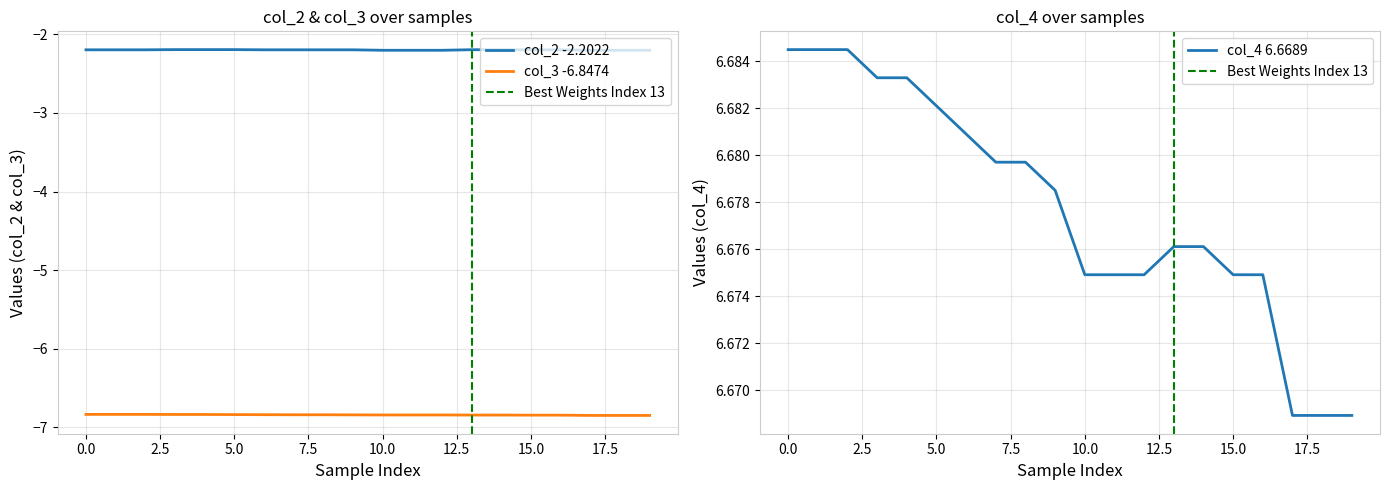

True or false: col_2 and col_4 cross at least once.

False